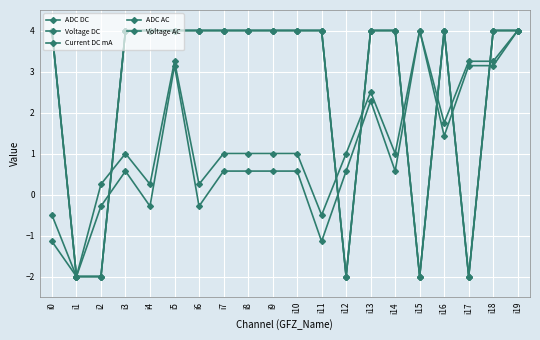

What is the minimum value shown in the chart?

-2.0